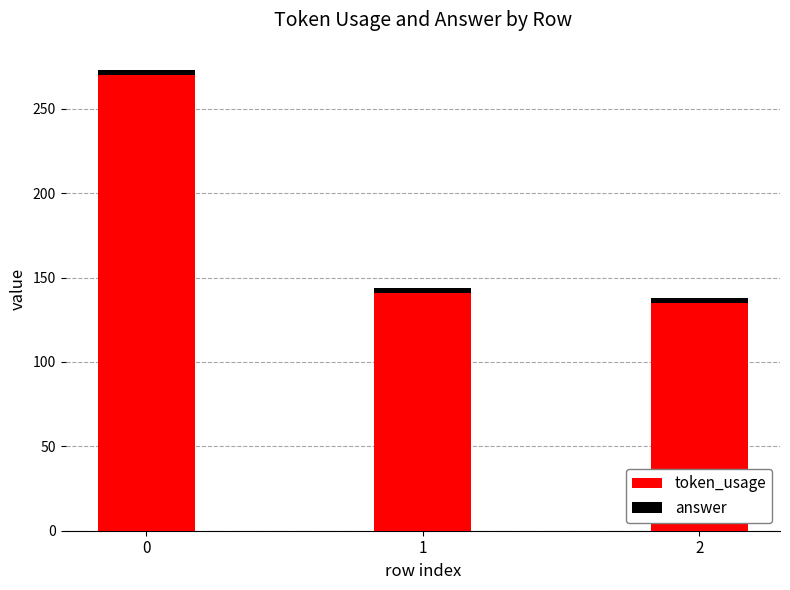

Does the chart contain stacked bars?

Yes